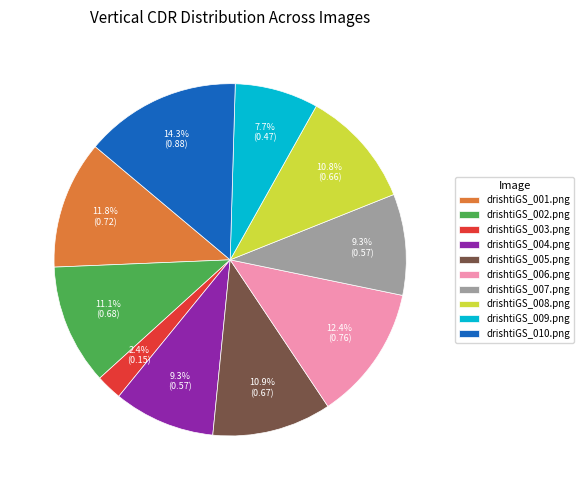

What portion of the pie excludes drishtiGS_007.png?

90.7%